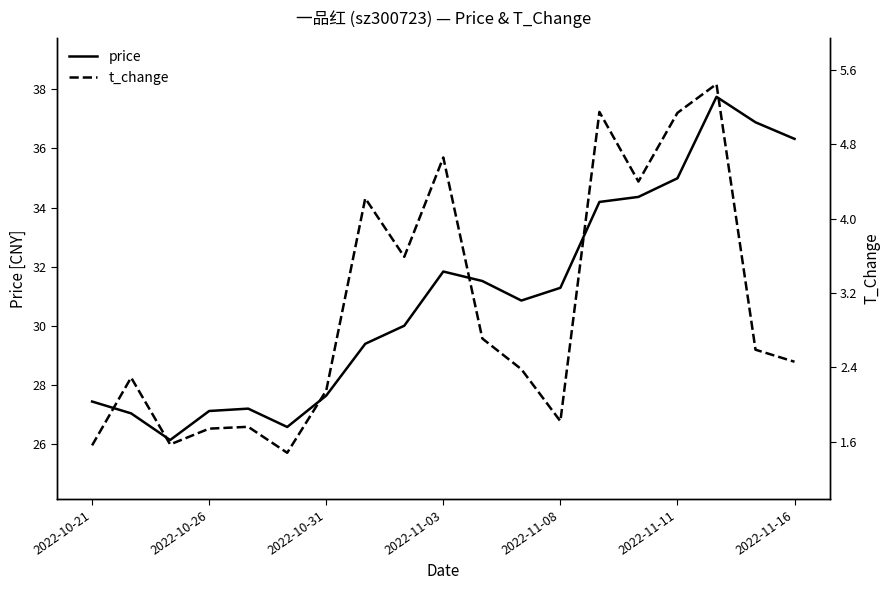

How many interior local valleys does the t_change series have?

5